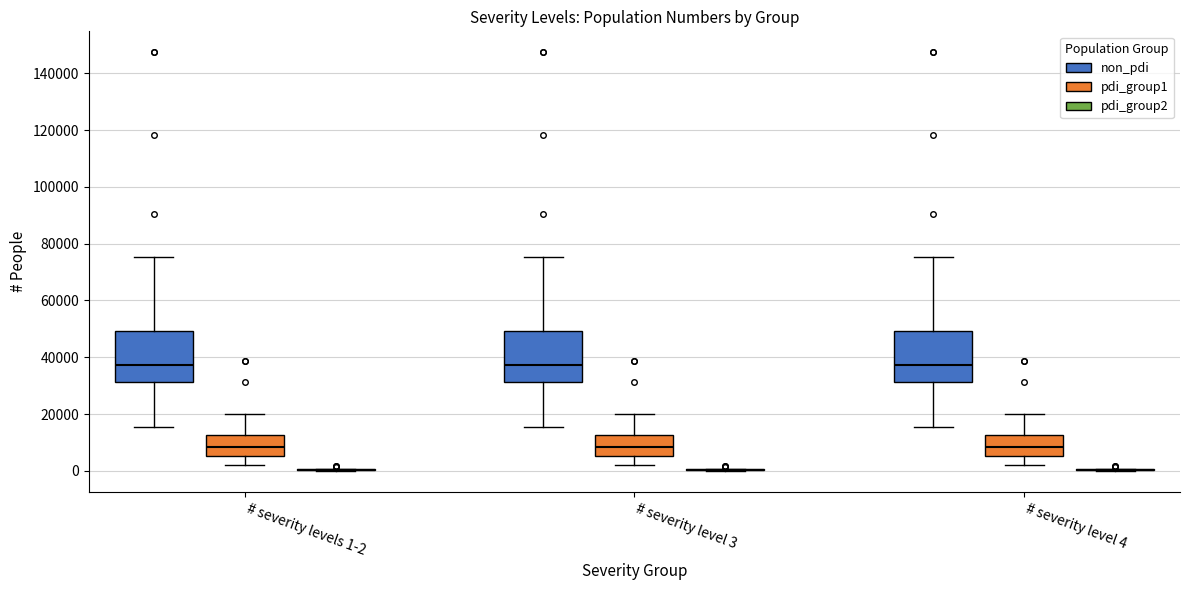

Reading left to right, transcribe this box plot: for each box, give where its median line is, the range the box spans, and where its two whiskers end, as read against the y-axis. The values are not printed on the chart, so give them approximately, as read against the axis.

# severity levels 1-2 (non_pdi): median 38000, box 32000 to 50000, whiskers 16000 to 76000
# severity levels 1-2 (pdi_group1): median 8000, box 6000 to 12000, whiskers 2000 to 20000
# severity levels 1-2 (pdi_group2): box collapsed to a line at 0, whiskers 0 to 0
# severity level 3 (non_pdi): median 38000, box 32000 to 50000, whiskers 16000 to 76000
# severity level 3 (pdi_group1): median 8000, box 6000 to 12000, whiskers 2000 to 20000
# severity level 3 (pdi_group2): box collapsed to a line at 0, whiskers 0 to 0
# severity level 4 (non_pdi): median 38000, box 32000 to 50000, whiskers 16000 to 76000
# severity level 4 (pdi_group1): median 8000, box 6000 to 12000, whiskers 2000 to 20000
# severity level 4 (pdi_group2): box collapsed to a line at 0, whiskers 0 to 0